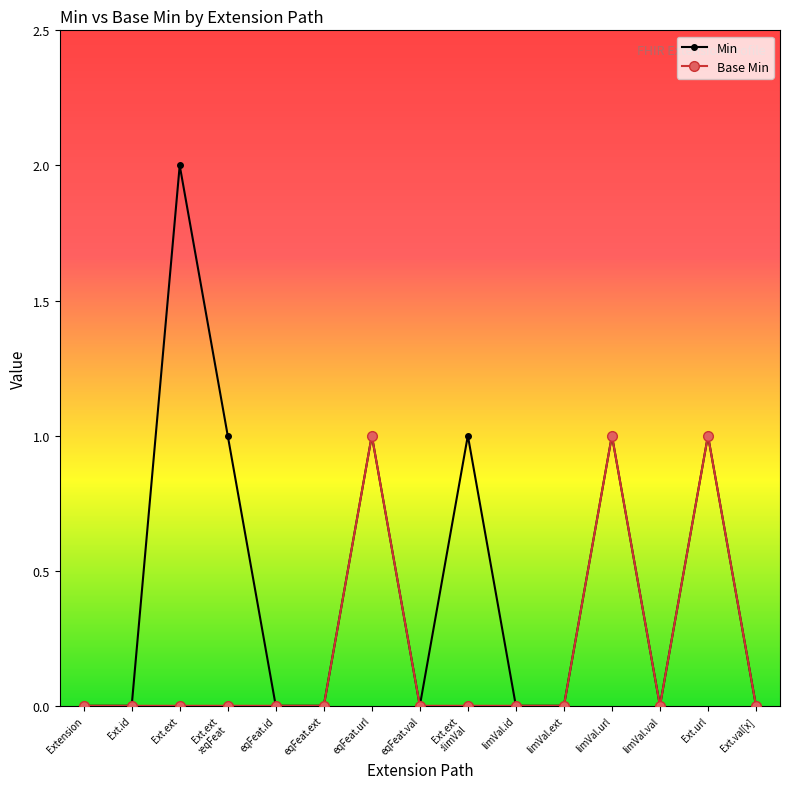

Reading left to right, extract all data points from this chart.

Min: Extension=0	Ext.id=0	Ext.ext=2	Ext.ext
:eqFeat=1	eqFeat.id=0	eqFeat.ext=0	eqFeat.url=1	eqFeat.val=0	Ext.ext
:limVal=1	limVal.id=0	limVal.ext=0	limVal.url=1	limVal.val=0	Ext.url=1	Ext.val[x]=0
Base Min: Extension=0	Ext.id=0	Ext.ext=0	Ext.ext
:eqFeat=0	eqFeat.id=0	eqFeat.ext=0	eqFeat.url=1	eqFeat.val=0	Ext.ext
:limVal=0	limVal.id=0	limVal.ext=0	limVal.url=1	limVal.val=0	Ext.url=1	Ext.val[x]=0